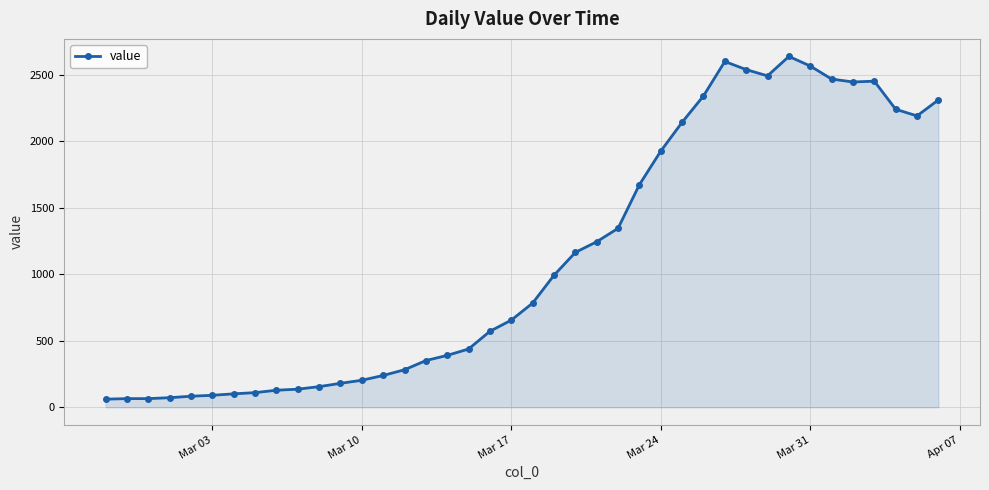

What is the value of the 2nd point from the left?

65